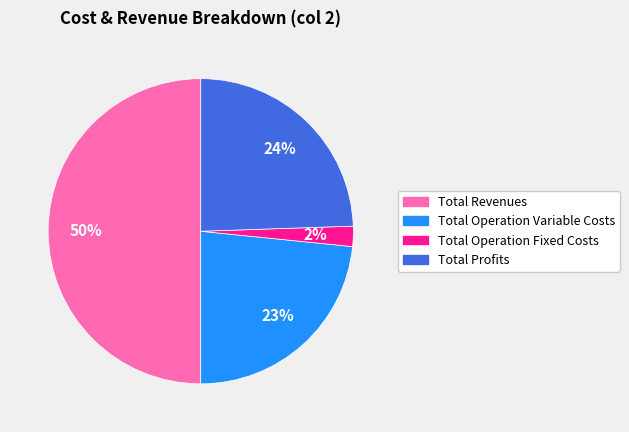

Which slice is the largest?

Total Revenues